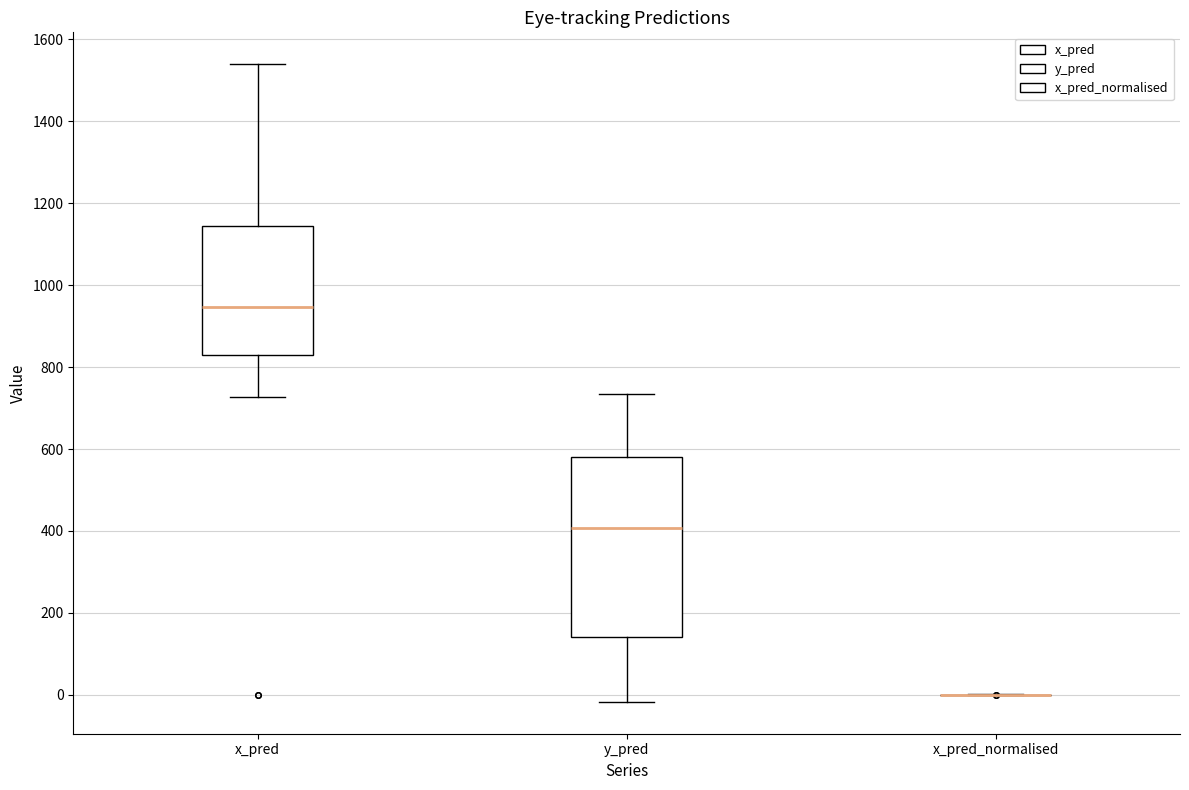

Reading left to right, read every box against the y-axis: the position of its median line, the range the box covers, and the ends of its whiskers. The values are not printed on the chart, so give them approximately, as read against the axis.

x_pred: median 940, box 820 to 1140, whiskers 720 to 1540
y_pred: median 400, box 140 to 580, whiskers -20 to 740
x_pred_normalised: box collapsed to a line at 0, whiskers 0 to 0